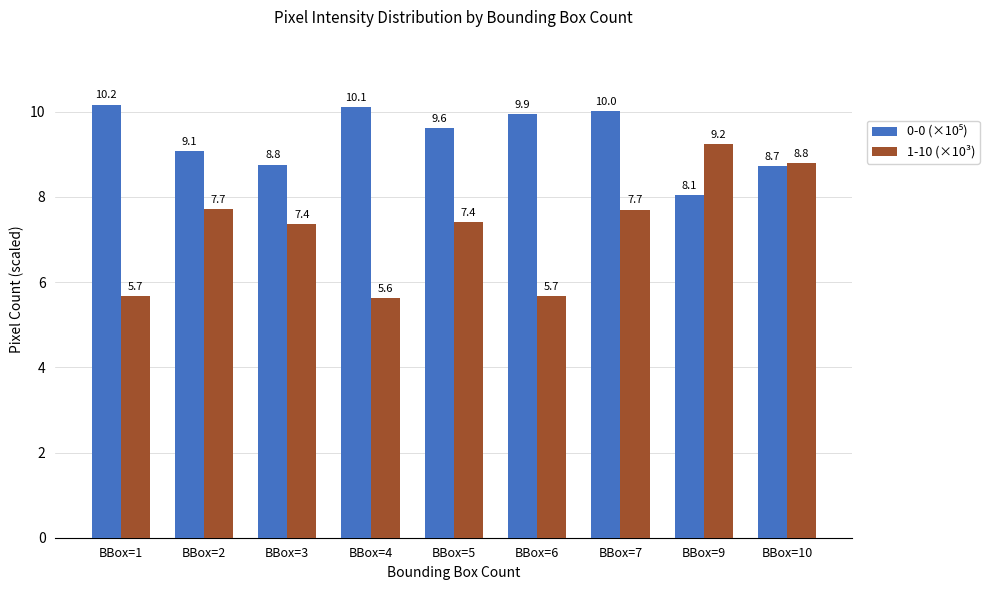

The 1-10 (×10³) series shows 7.4 at BBox=5. True or false?

True